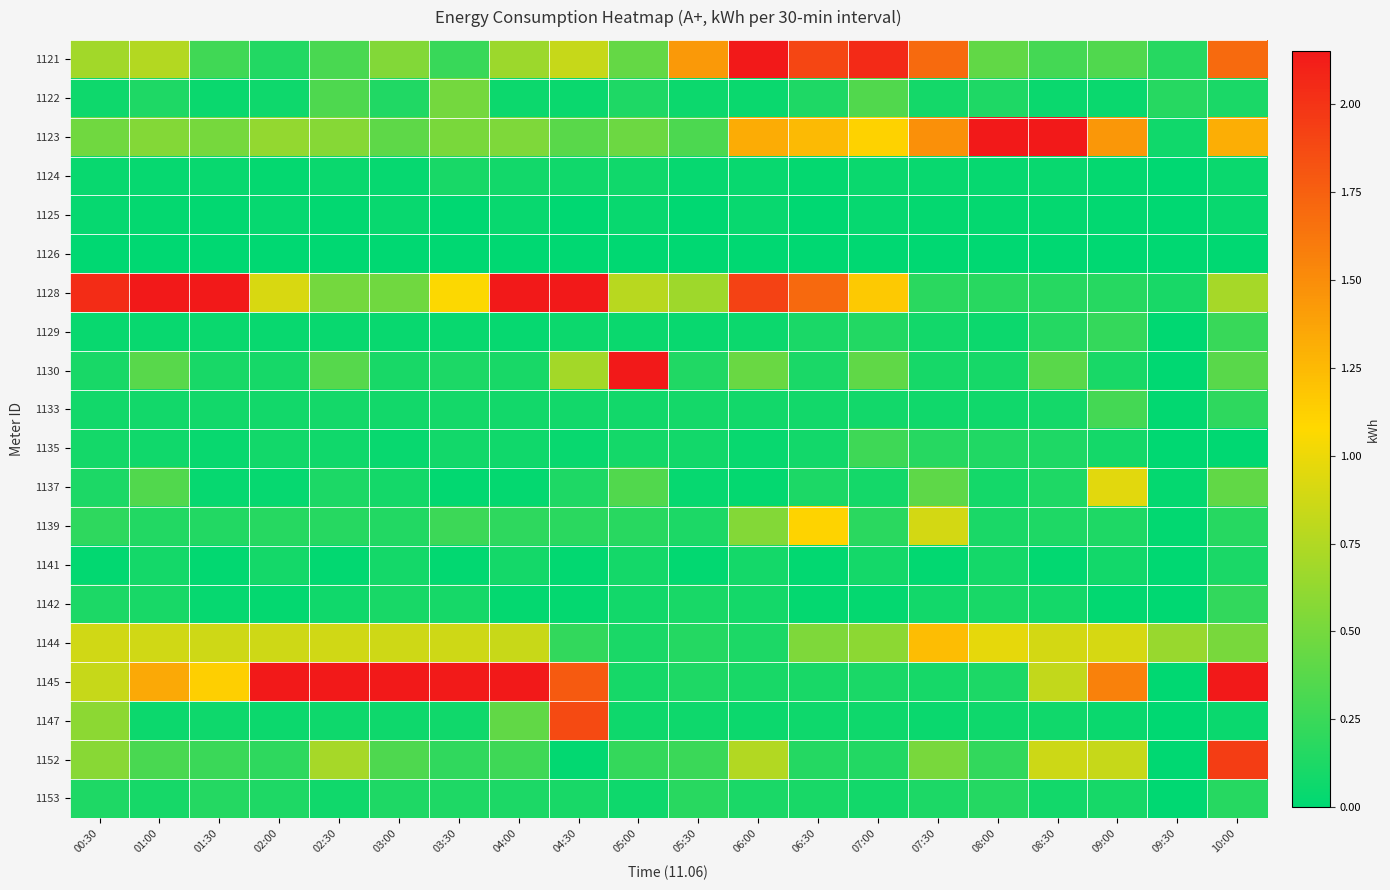

What is the total value across all series at 05:00?

6.0